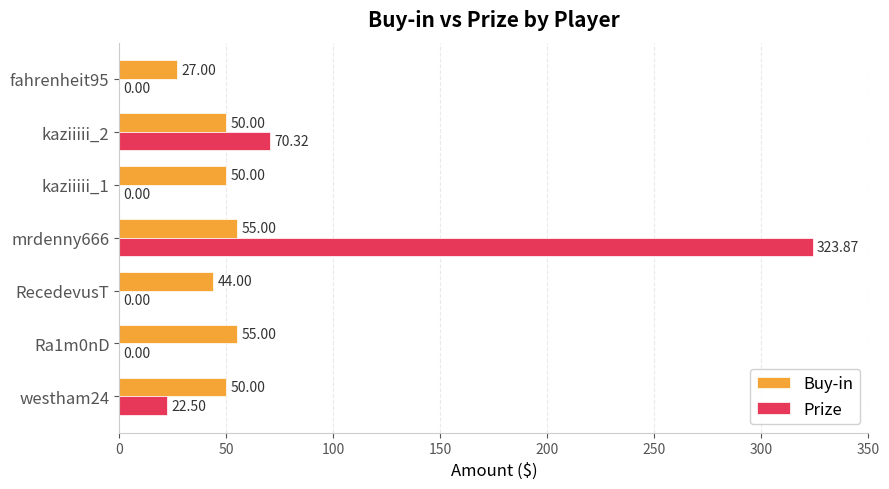

Between Ra1m0nD and kaziiiii_2, which series saw the biggest shift?

Prize